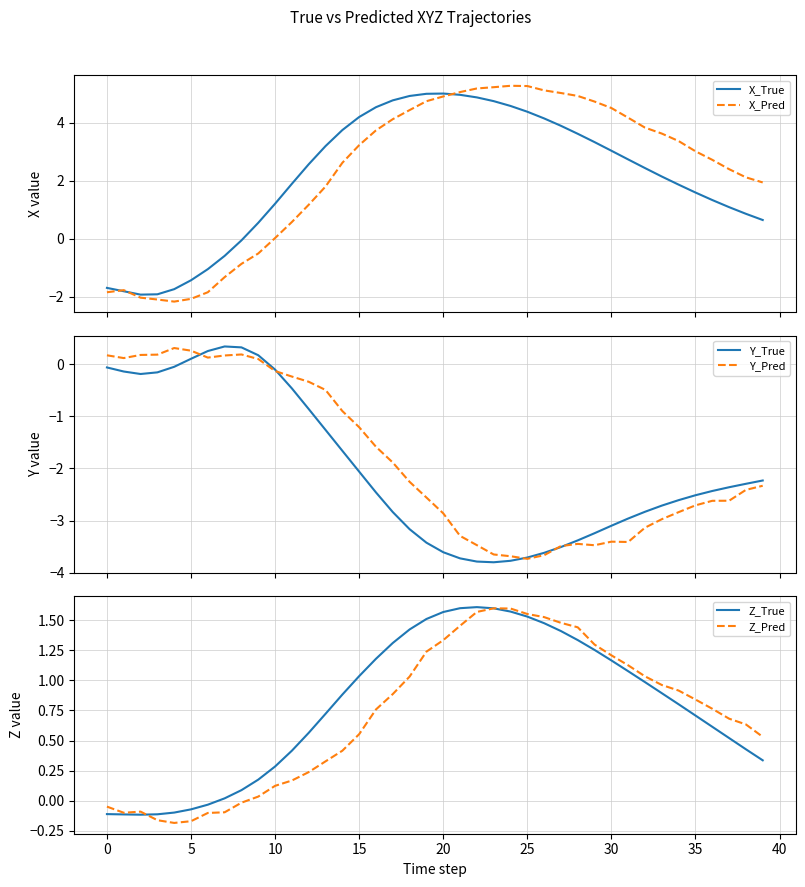

Is it true that X_True equals 3.1 at 11?

False